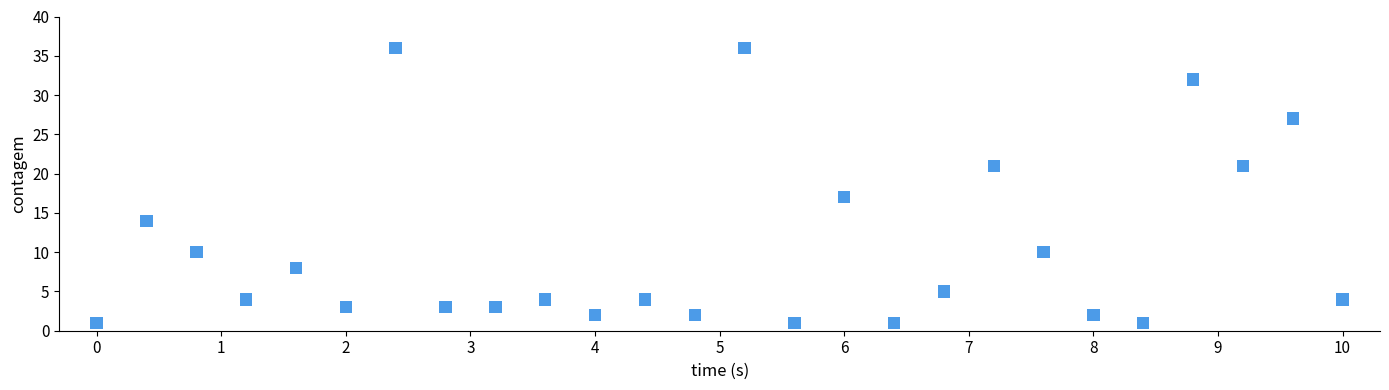

What is the range of Y values (max minus min)?

35